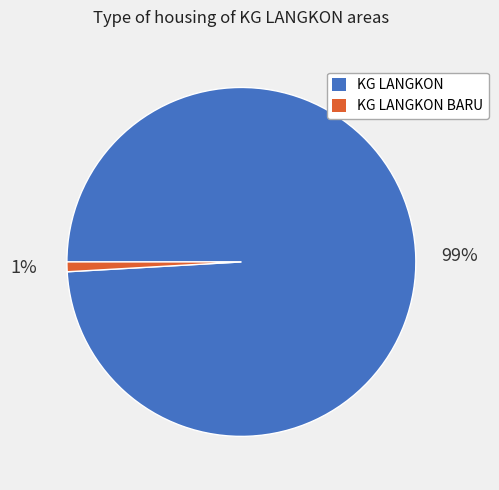

The KG LANGKON BARU slice represents 11% of the pie. True or false?

False